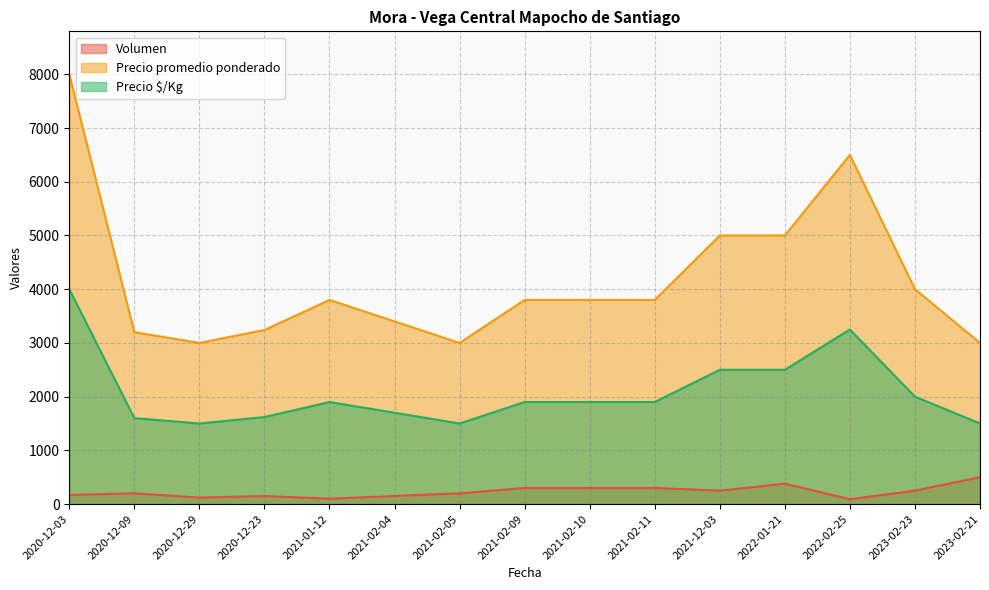

Where is the first local maximum for Precio promedio ponderado?

2021-01-12